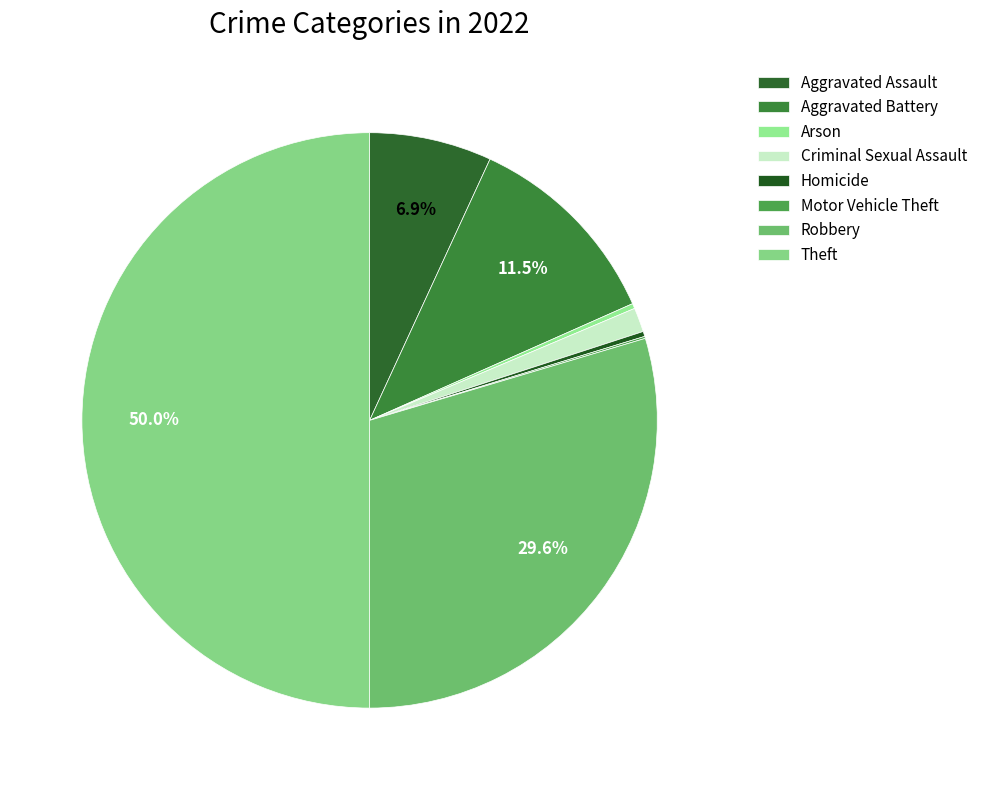

What percentage is NOT represented by Homicide?

99.7%